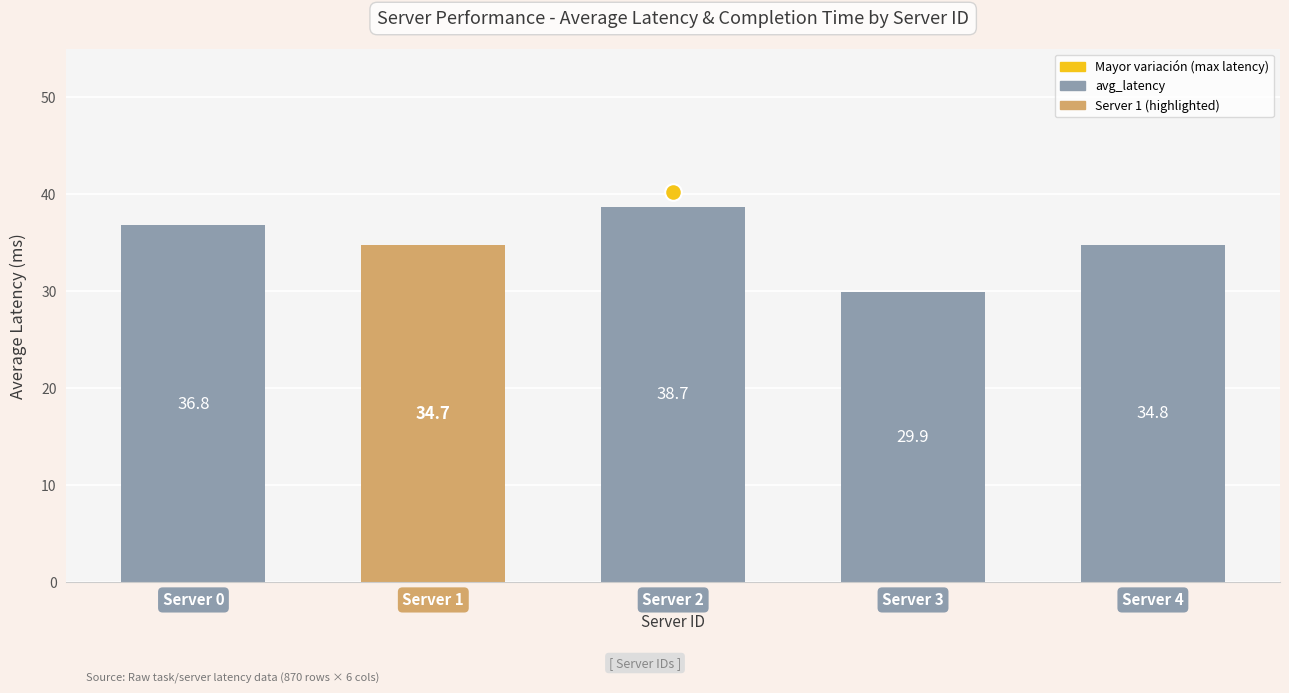

Rank the categories by value from highest to lowest.

Server 2, Server 0, Server 4, Server 1, Server 3